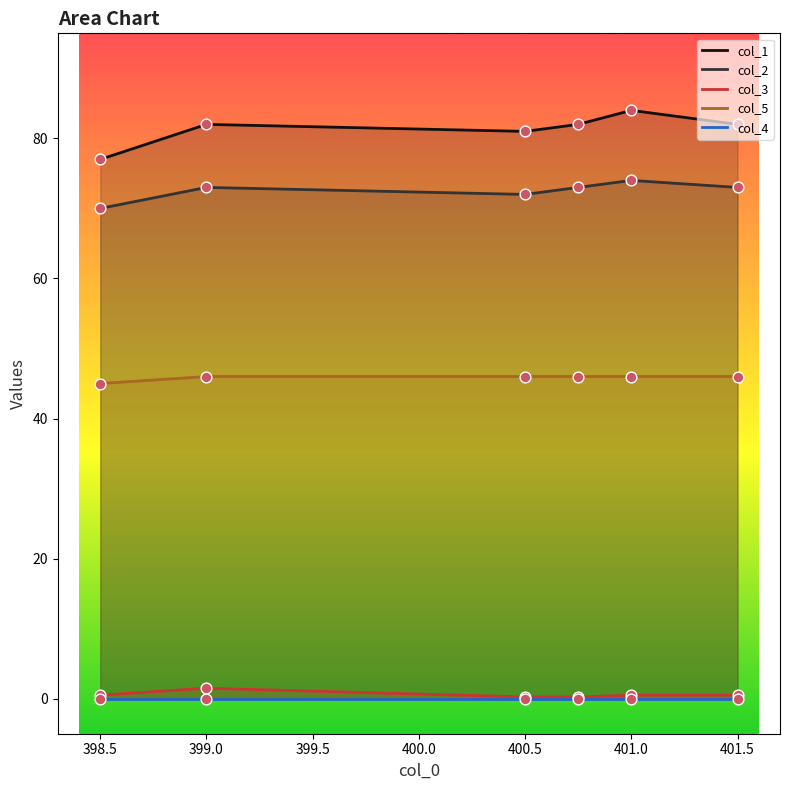

Which series has the largest total across all categories?

col_1